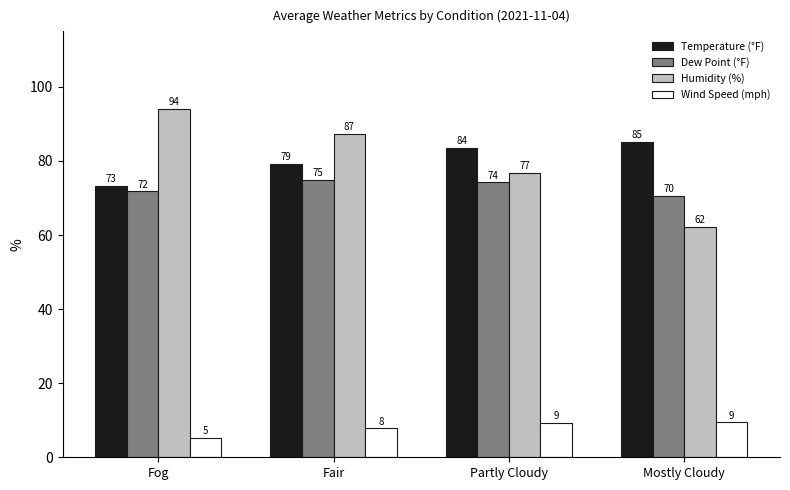

Does the chart contain any negative values?

No